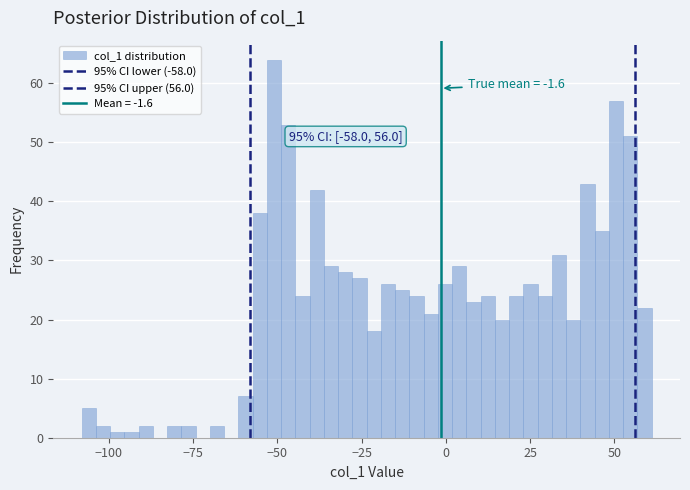

Read against the x-axis, roughly where is the centre of the tallest bar?

-50